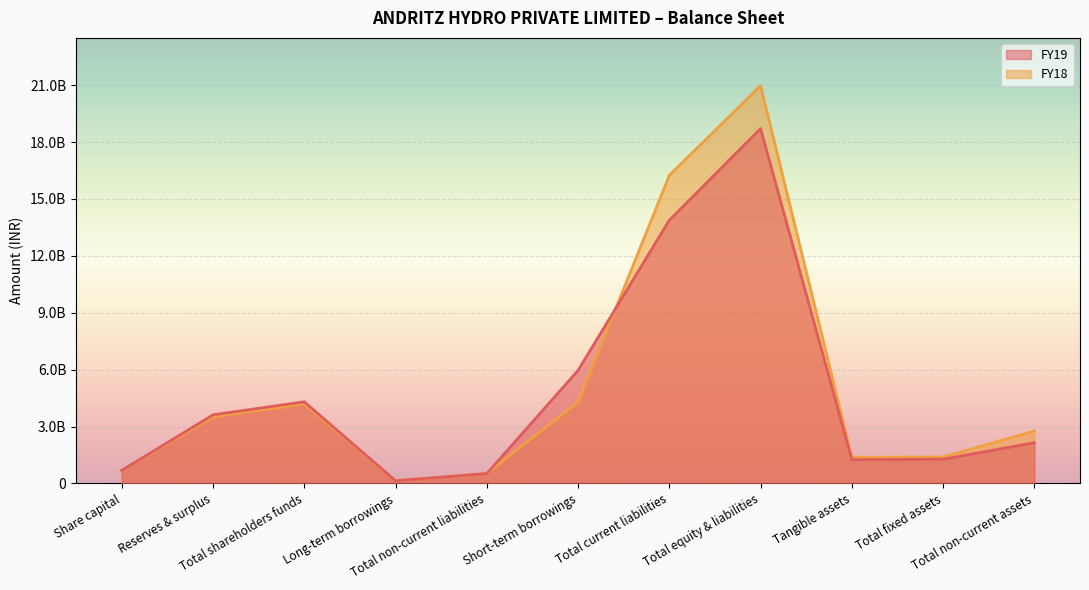

Where does the FY19 series first go above 2149680000?

Reserves & surplus